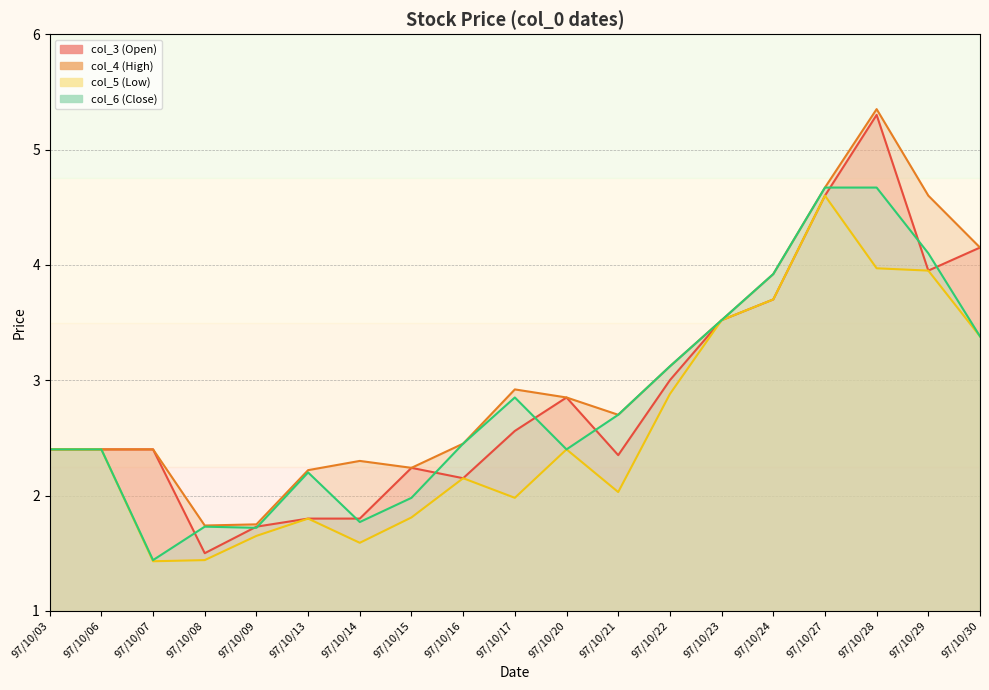

Reading right to left, what are all the values shown in this chart?

col_3 (Open): 97/10/30=4.2	97/10/29=4.0	97/10/28=5.3	97/10/27=4.6	97/10/24=3.7	97/10/23=3.5	97/10/22=3.0	97/10/21=2.4	97/10/20=2.9	97/10/17=2.6	97/10/16=2.1	97/10/15=2.2	97/10/14=1.8	97/10/13=1.8	97/10/09=1.7	97/10/08=1.5	97/10/07=2.4	97/10/06=2.4	97/10/03=2.4
col_4 (High): 97/10/30=4.2	97/10/29=4.6	97/10/28=5.3	97/10/27=4.7	97/10/24=3.9	97/10/23=3.5	97/10/22=3.1	97/10/21=2.7	97/10/20=2.9	97/10/17=2.9	97/10/16=2.5	97/10/15=2.2	97/10/14=2.3	97/10/13=2.2	97/10/09=1.8	97/10/08=1.7	97/10/07=2.4	97/10/06=2.4	97/10/03=2.4
col_5 (Low): 97/10/30=3.4	97/10/29=4.0	97/10/28=4.0	97/10/27=4.6	97/10/24=3.7	97/10/23=3.5	97/10/22=2.9	97/10/21=2.0	97/10/20=2.4	97/10/17=2.0	97/10/16=2.1	97/10/15=1.8	97/10/14=1.6	97/10/13=1.8	97/10/09=1.6	97/10/08=1.4	97/10/07=1.4	97/10/06=2.4	97/10/03=2.4
col_6 (Close): 97/10/30=3.4	97/10/29=4.1	97/10/28=4.7	97/10/27=4.7	97/10/24=3.9	97/10/23=3.5	97/10/22=3.1	97/10/21=2.7	97/10/20=2.4	97/10/17=2.9	97/10/16=2.5	97/10/15=2.0	97/10/14=1.8	97/10/13=2.2	97/10/09=1.7	97/10/08=1.7	97/10/07=1.4	97/10/06=2.4	97/10/03=2.4